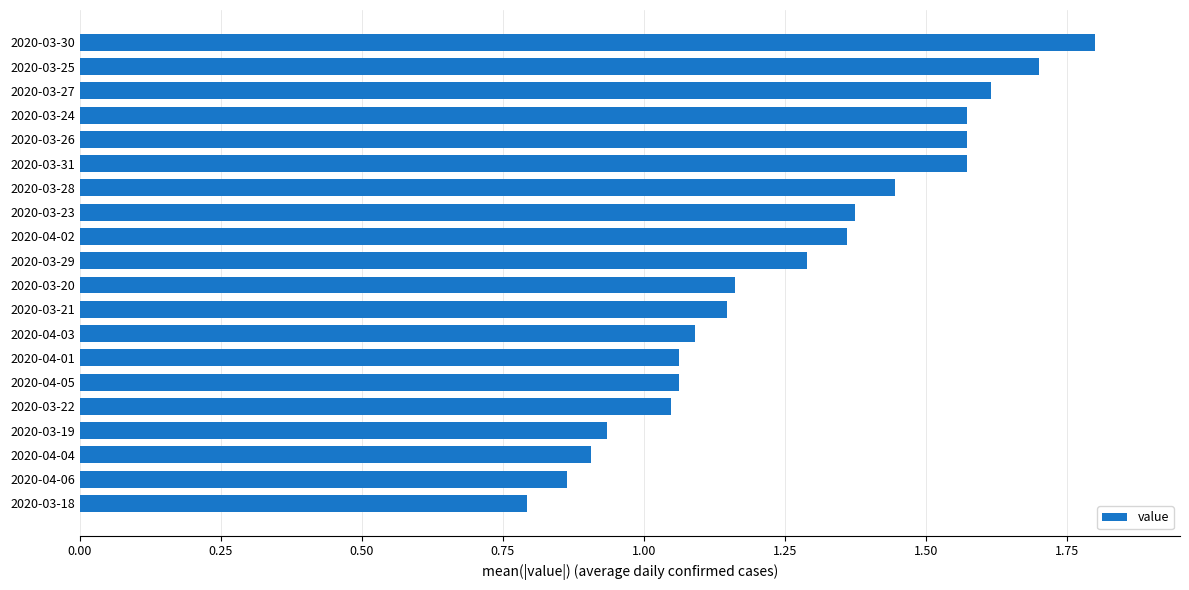

What is the label of the 9th bar from the top?

2020-04-02